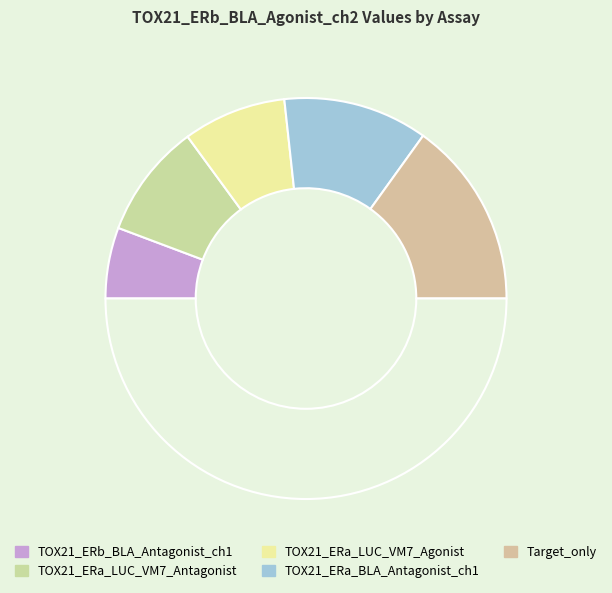

What is the largest slice in the pie chart?

Target_only